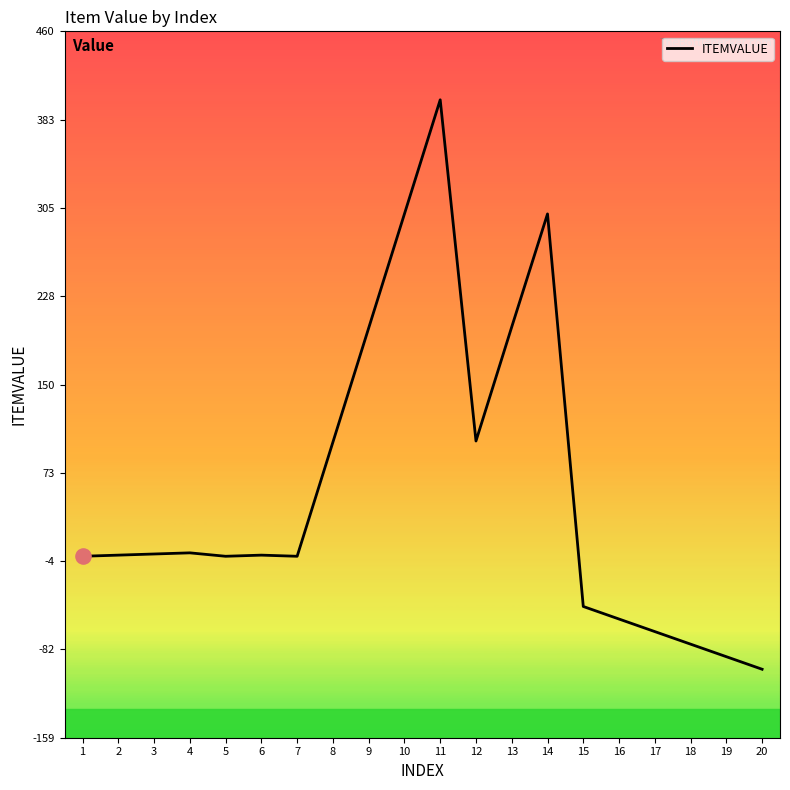

What is the change in value from 4 to 15?

-47